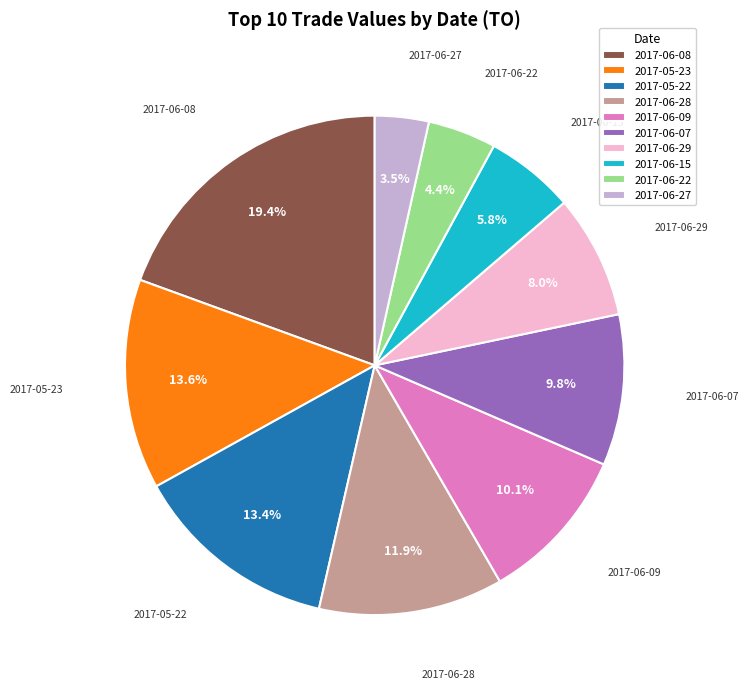

Combined, do 2017-06-07 and 2017-05-23 account for over 50%?

No